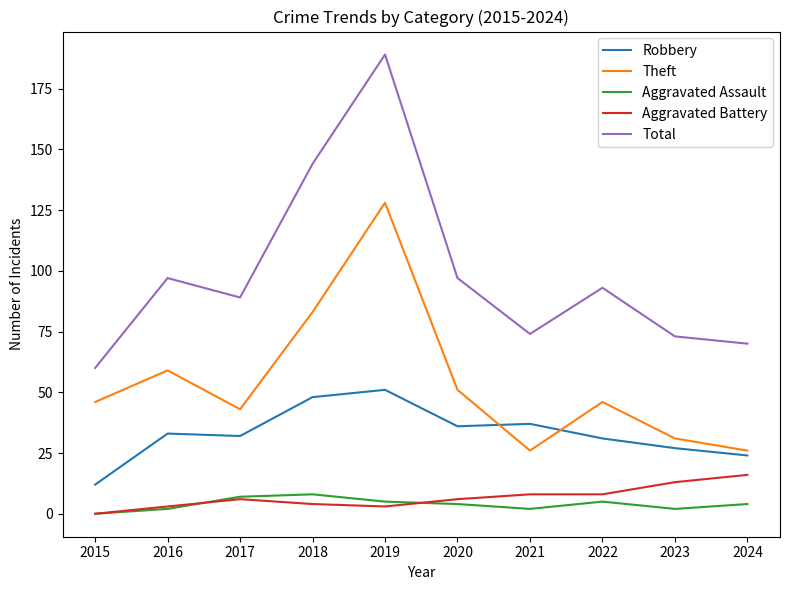

Reading left to right, extract all data points from this chart.

Robbery: 12	33	32	48	51	36	37	31	27	24
Theft: 46	59	43	83	128	51	26	46	31	26
Aggravated Assault: 0	2	7	8	5	4	2	5	2	4
Aggravated Battery: 0	3	6	4	3	6	8	8	13	16
Total: 60	97	89	144	189	97	74	93	73	70